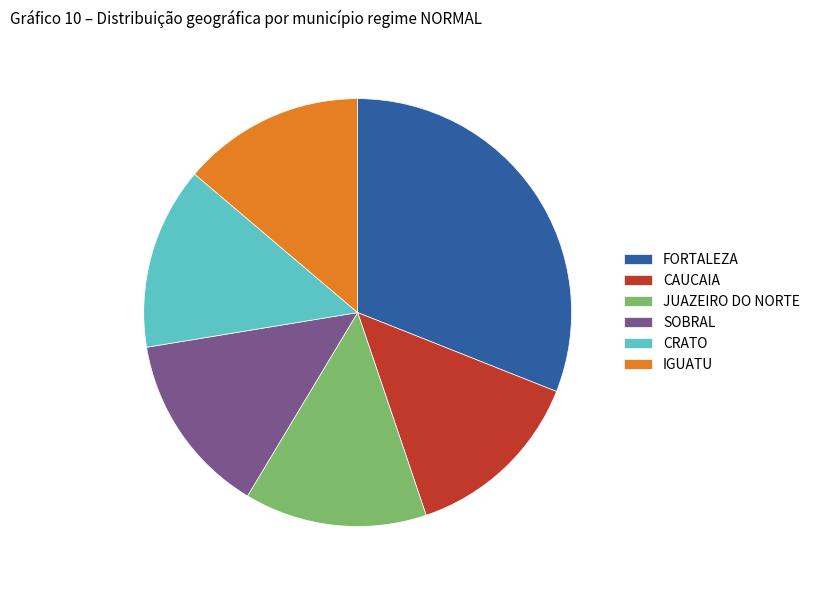

The JUAZEIRO DO NORTE slice represents 14% of the pie. True or false?

True